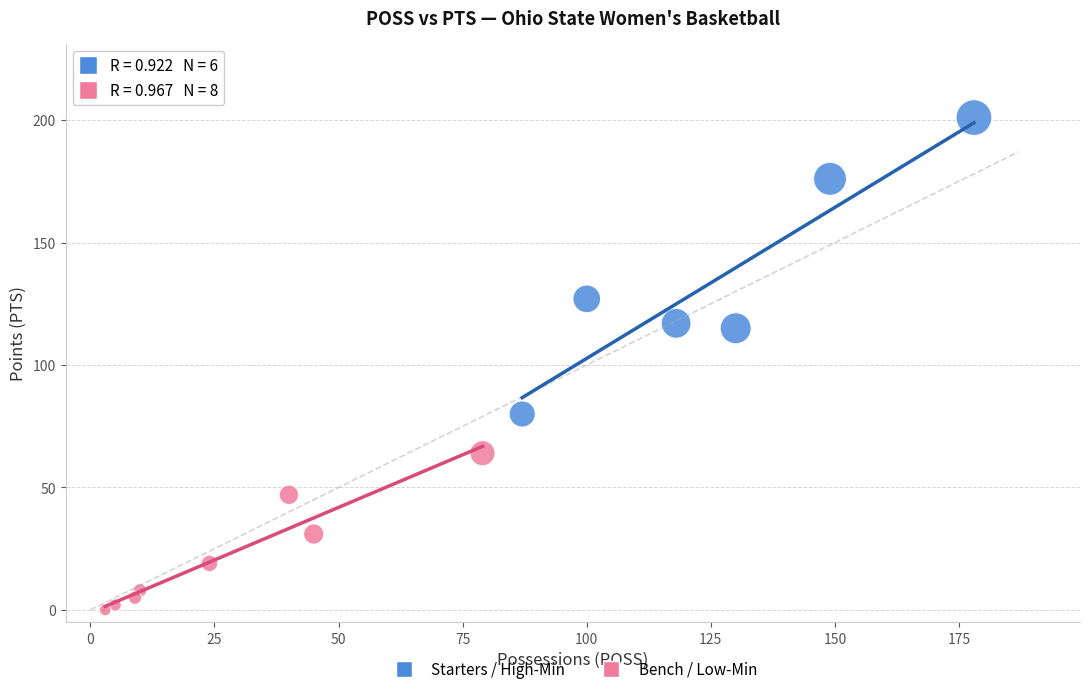

Which series has the widest spread of Y values?

Starters / High-Min